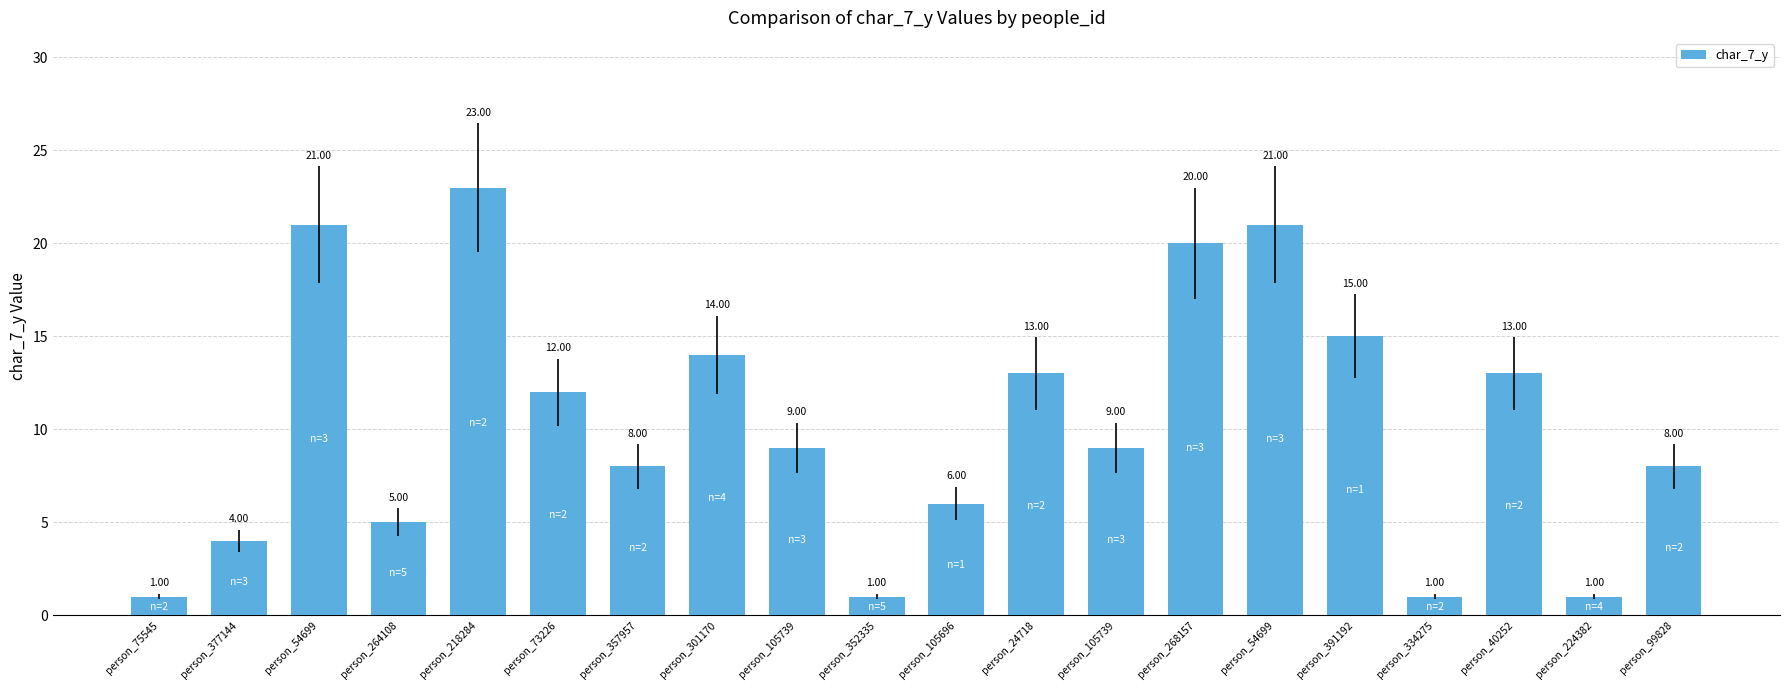

Does the chart contain any negative values?

No